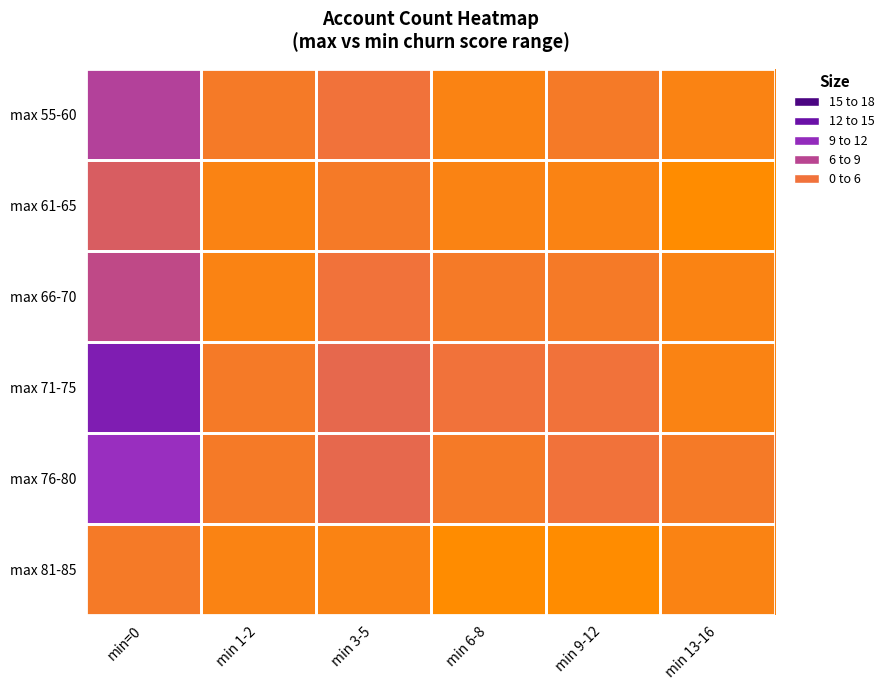

What is the difference between the highest and lowest values at min 1-2?

1